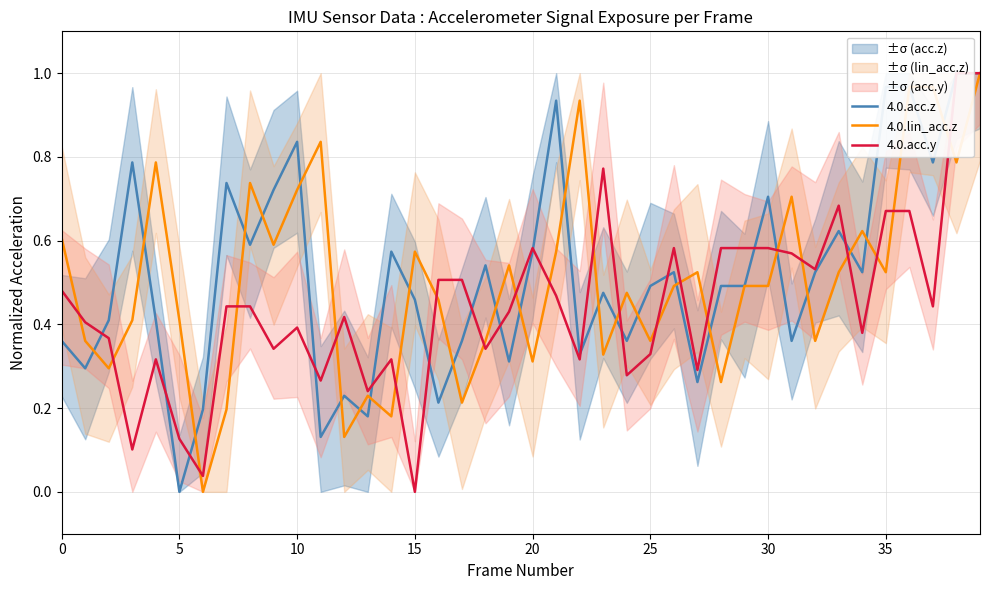

How many values in 4.0.acc.y are above zero?

39